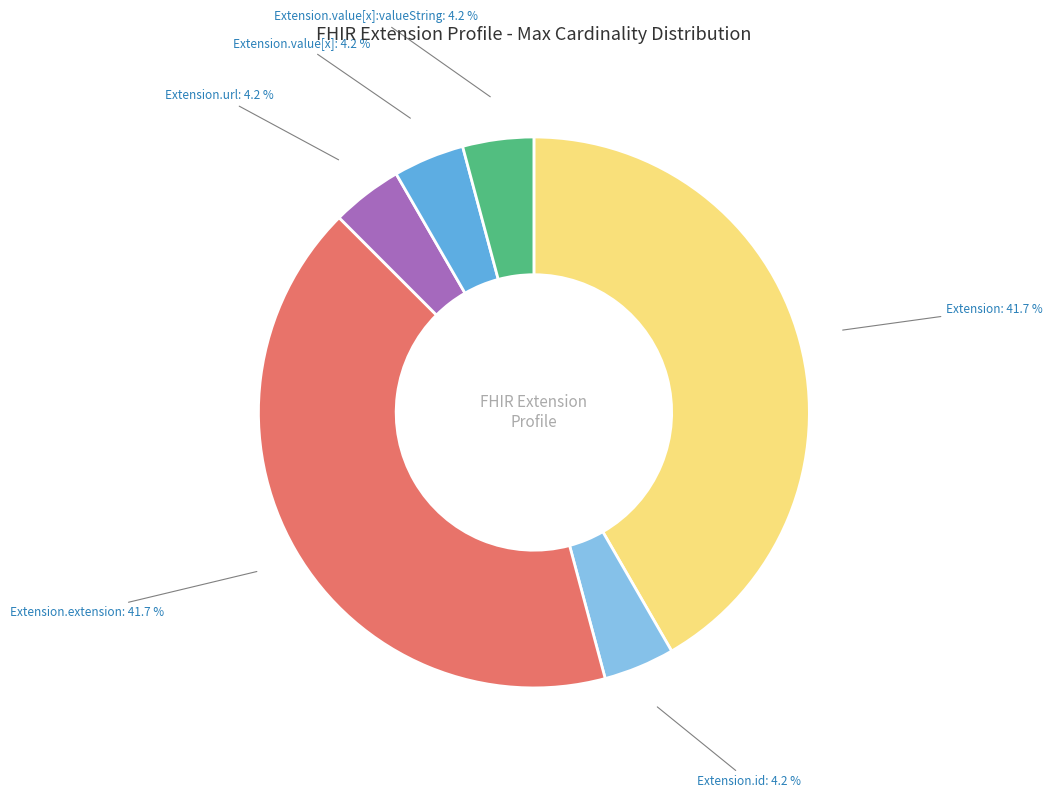

Is there a majority slice in this chart?

No